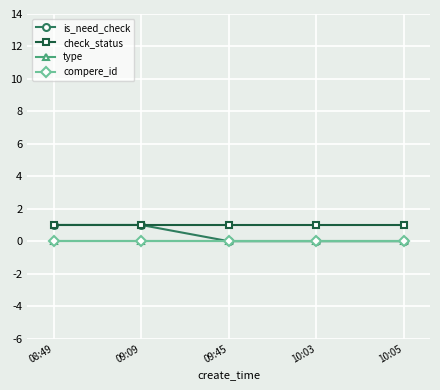

What is the label of the 5th point from the left?

10:05